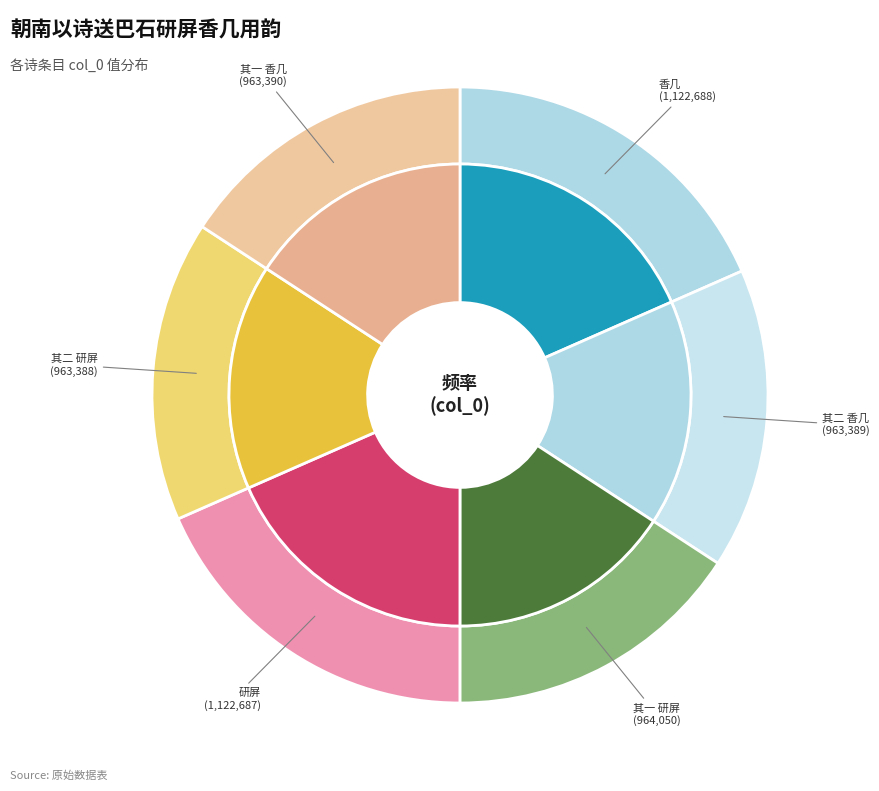

What is the change in value from 朝南以诗送巴石研屏香几用韵 香几 to 朝南以诗送巴石研屏香几用韵 其二 香几?

-159299